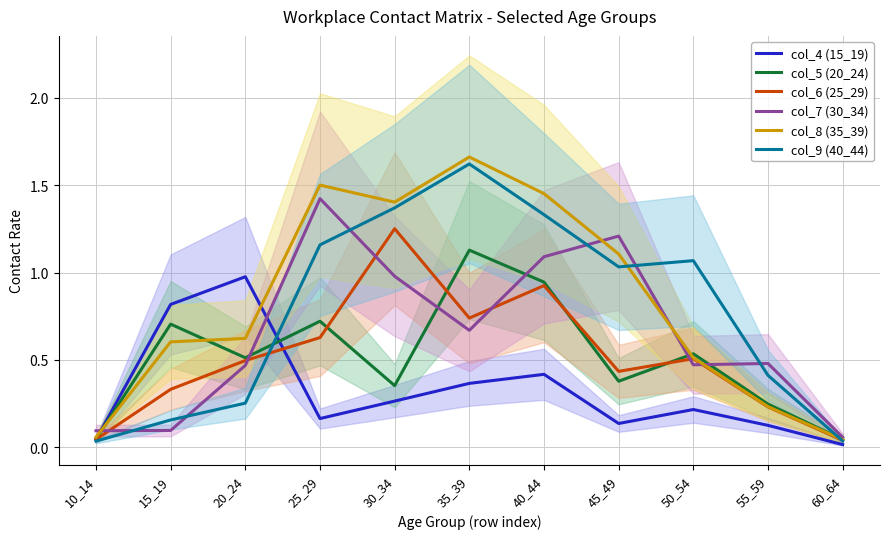

What is the highest value of the col_9 (40_44) series?

1.6